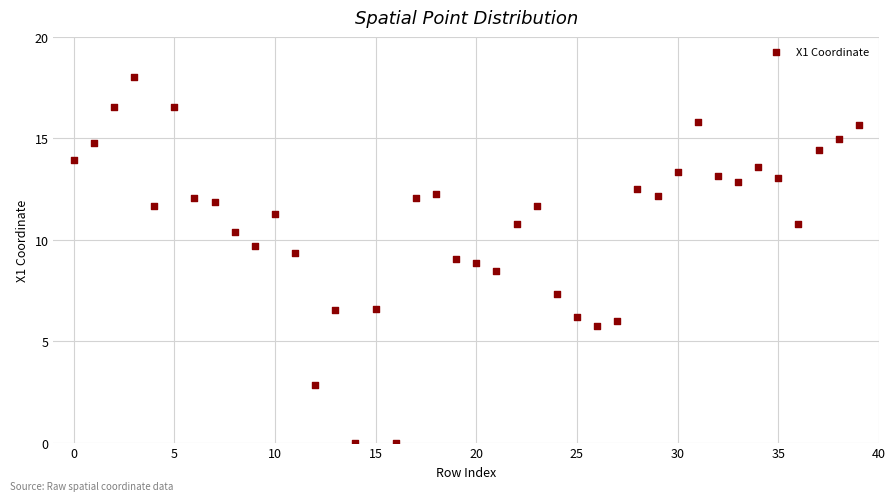

What is the range of Y values (max minus min)?

18.0